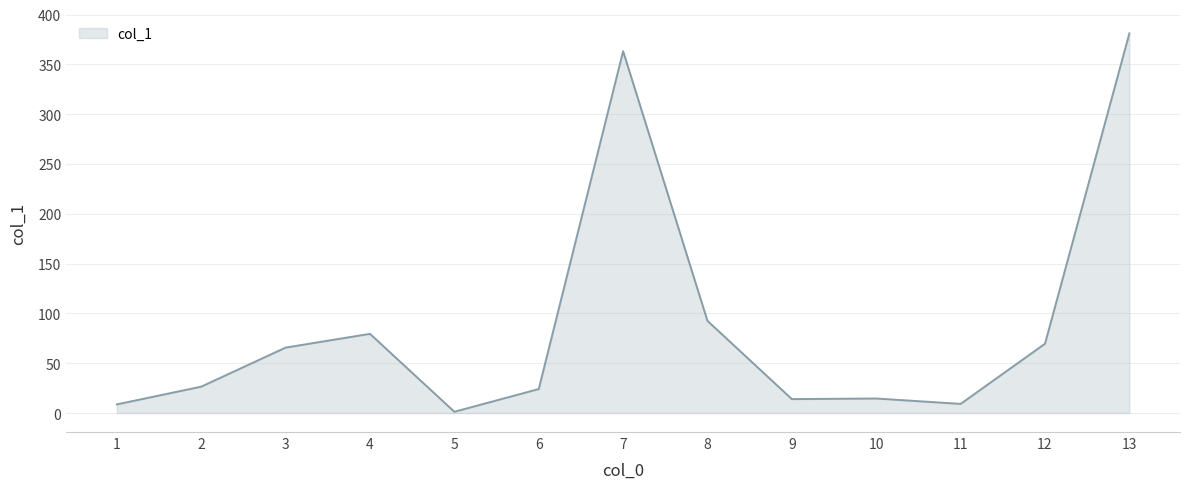

How many series are shown in this chart?

1